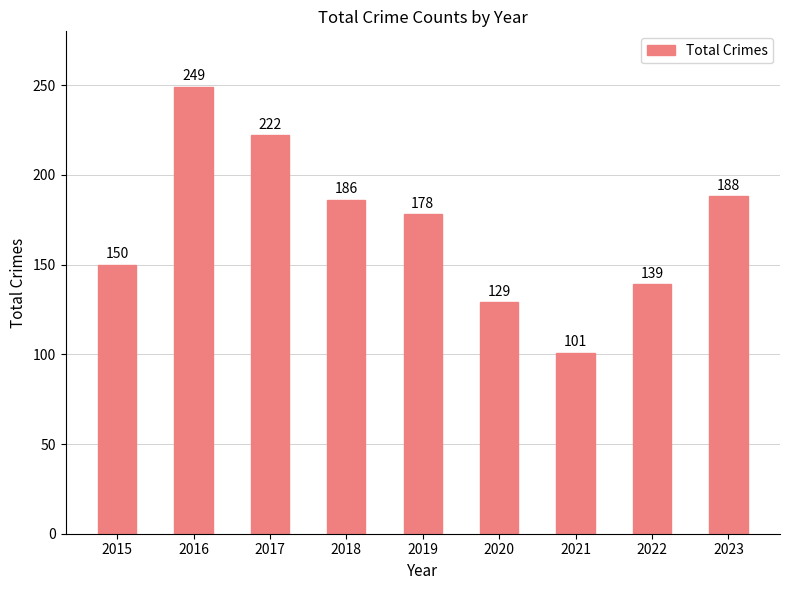

What is the change in value from 2015 to 2023?

+38